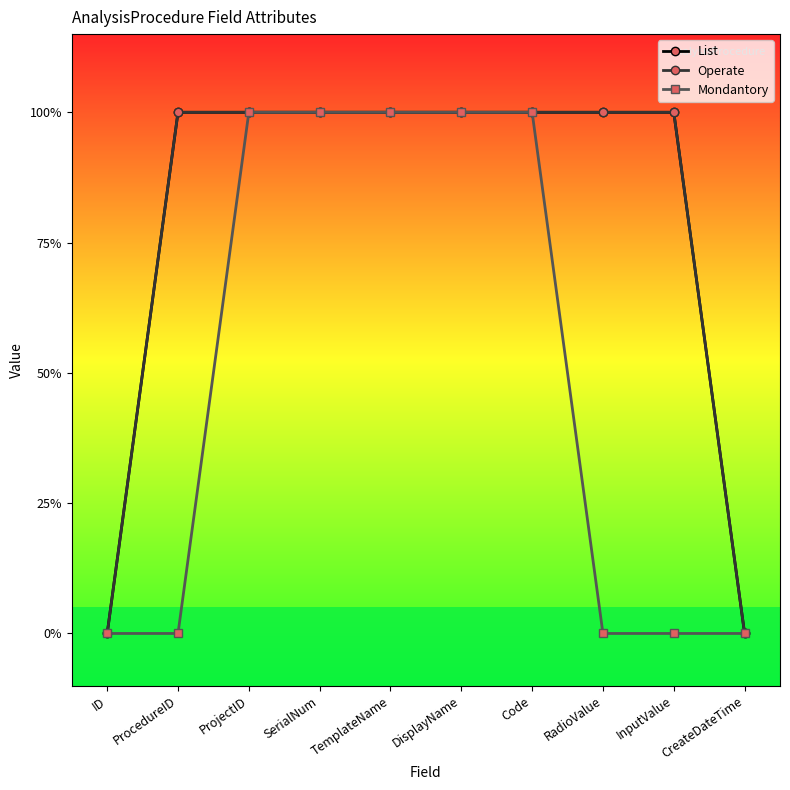

Is this an area chart (filled region under the line)?

No